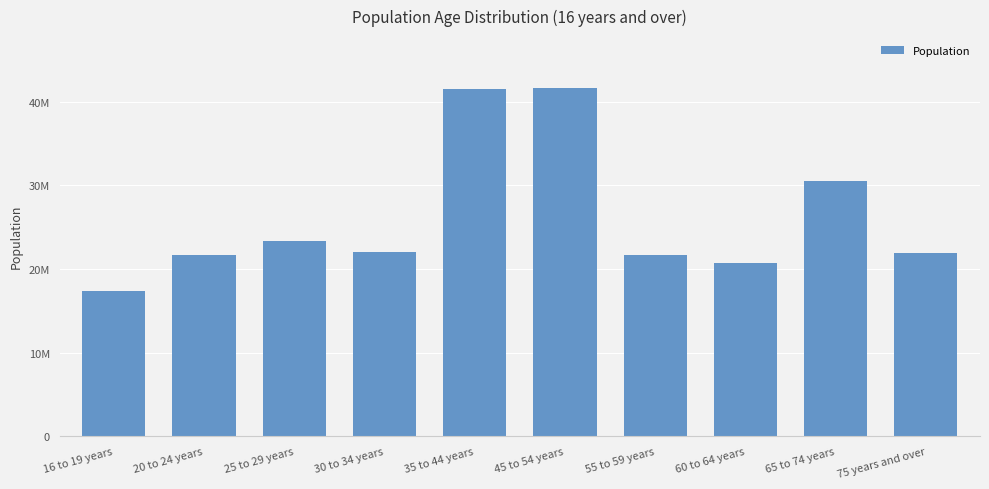

What is the smallest value displayed?

17309142